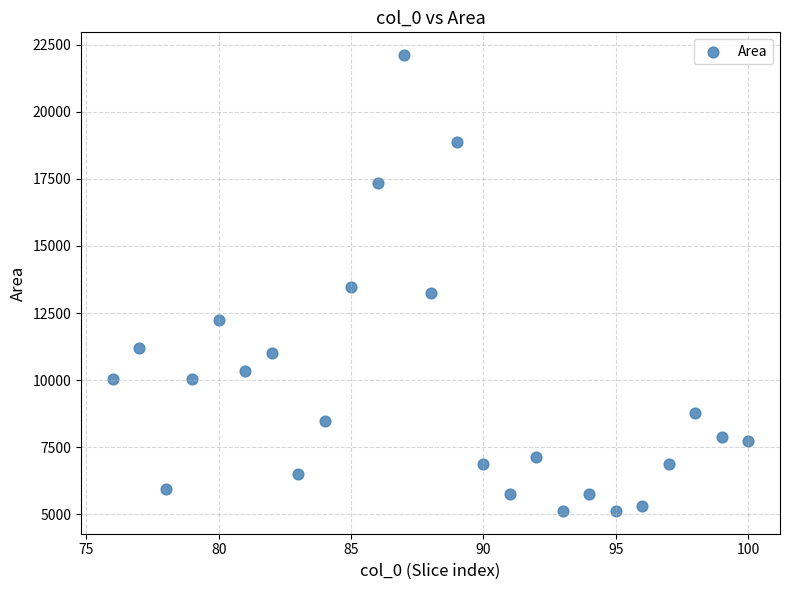

What is the range of X values (max minus min)?

24